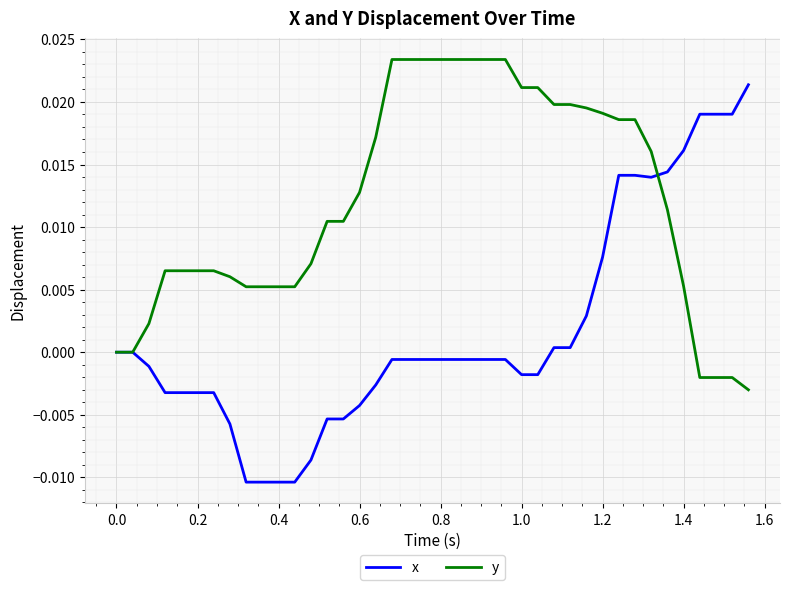

What are all the series names shown in the legend?

x, y